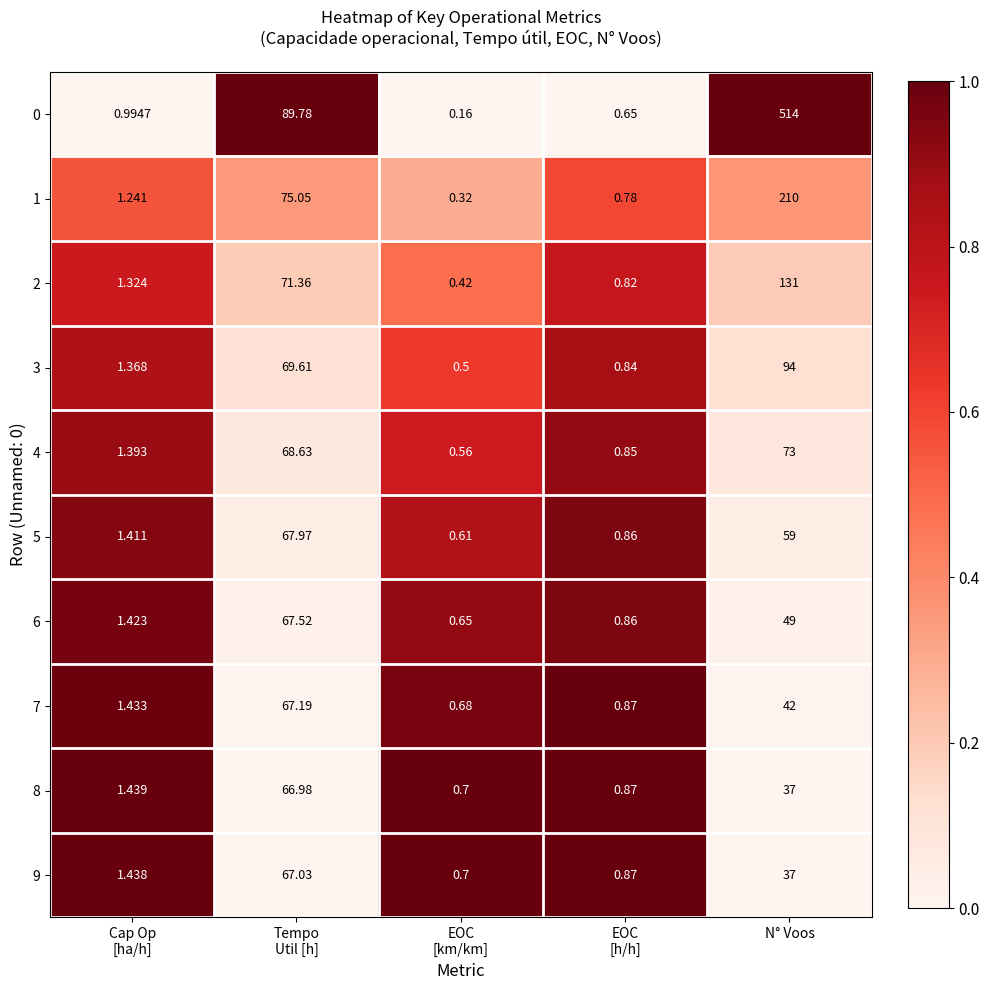

Which category has the lowest value across all series?

EOC
[km/km]